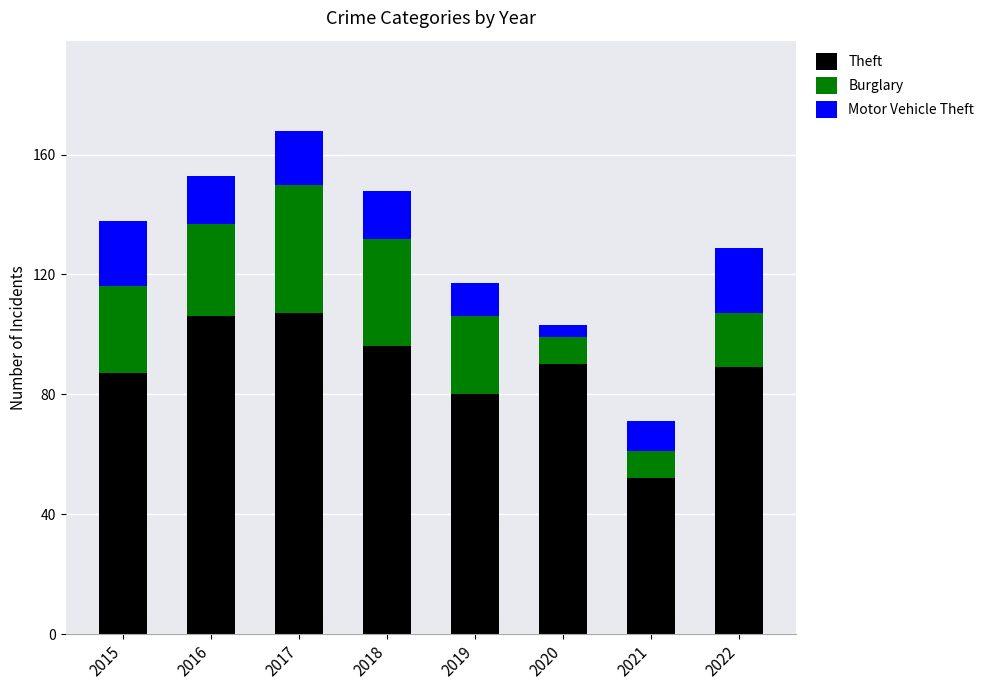

What is the maximum value for Theft?

107